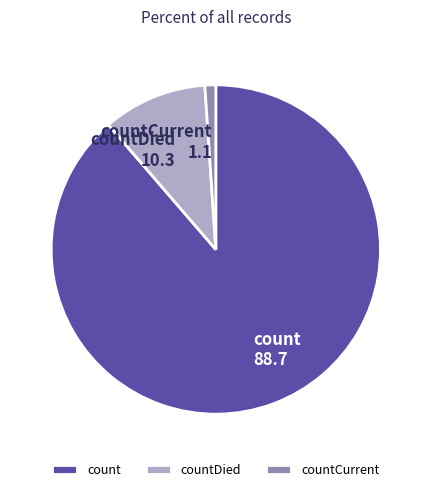

Approximately how many times larger is the value at count compared to countDied?

8.6